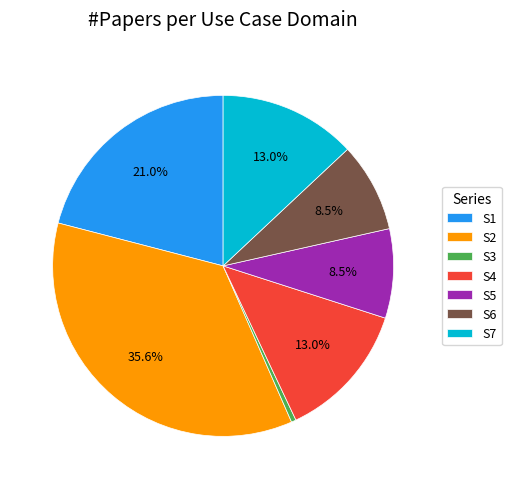

To the nearest percent, what is the average slice percentage?

14%